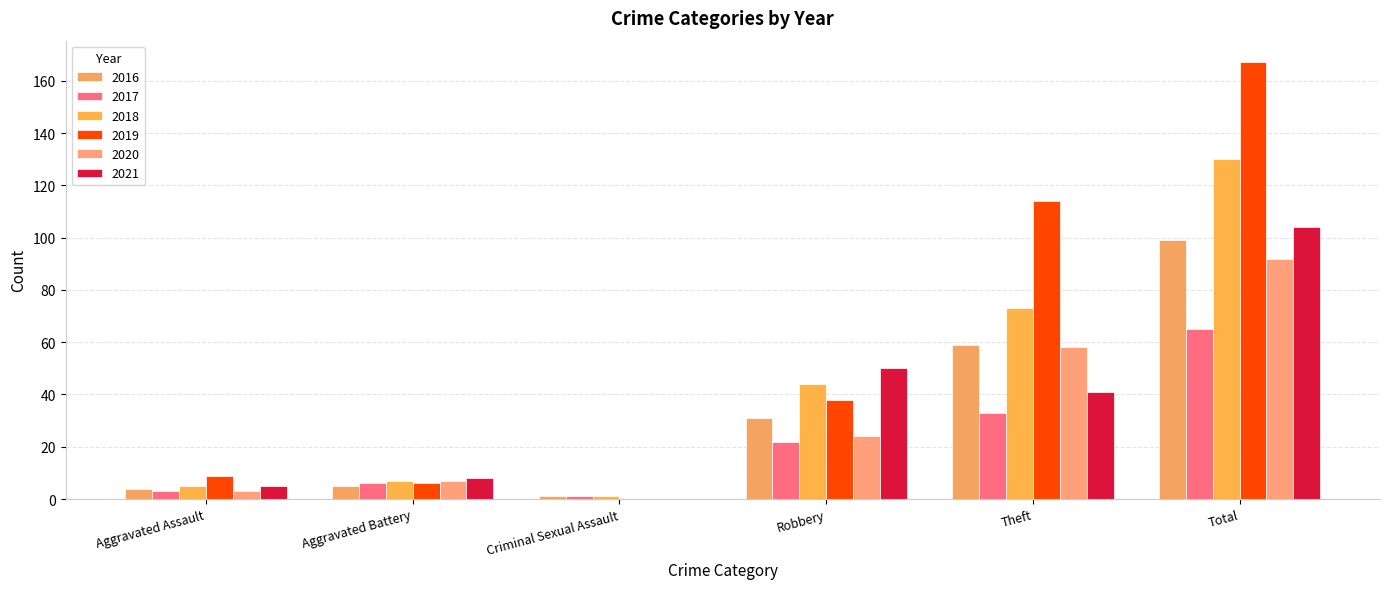

Are the bars horizontal?

No